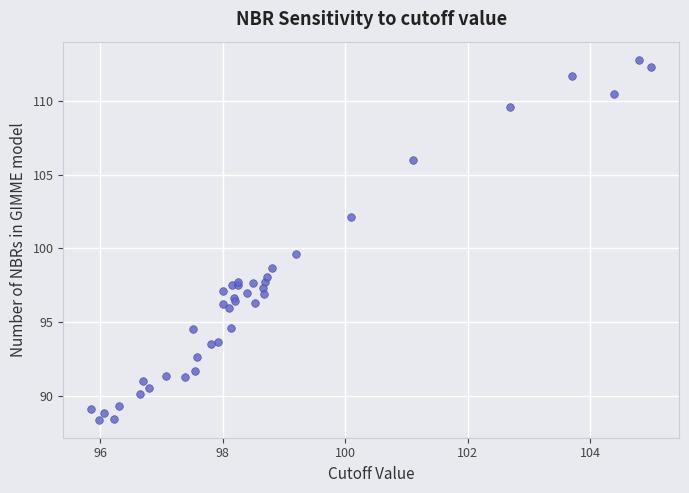

What Y value in the scatter plot is closest to 100?

99.6